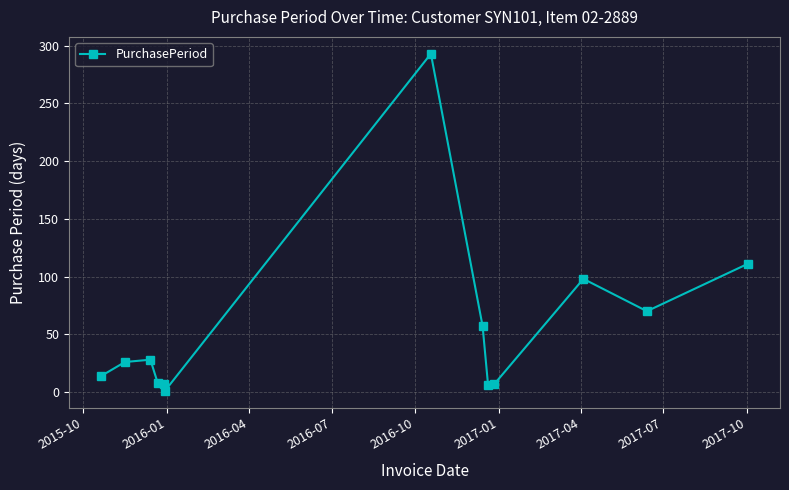

How many lines are shown in the chart?

1